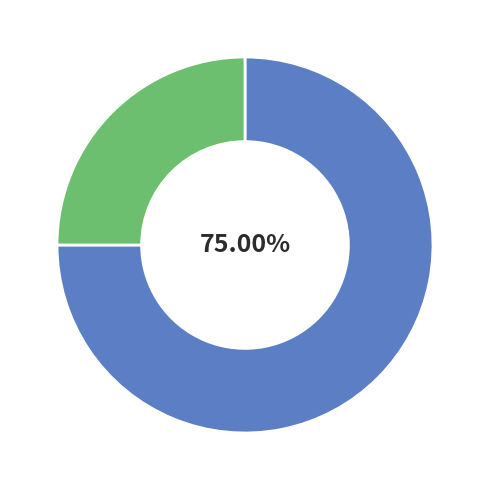

Does any single category account for the majority?

Yes